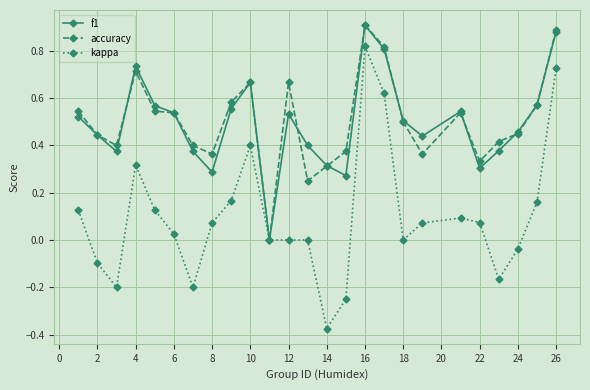

In accuracy, how many points are higher than both neighbors (excluding endpoints)?

5